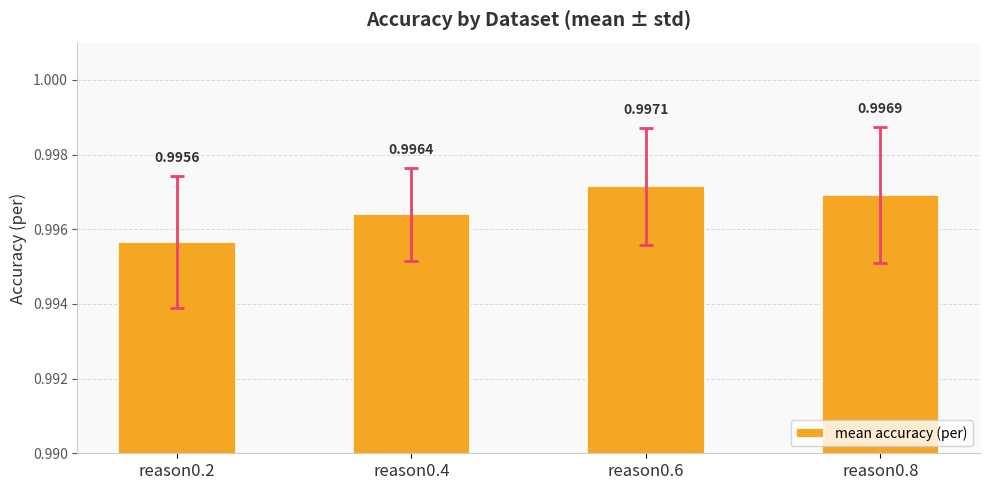

What value does the data have at reason0.8?

1.0